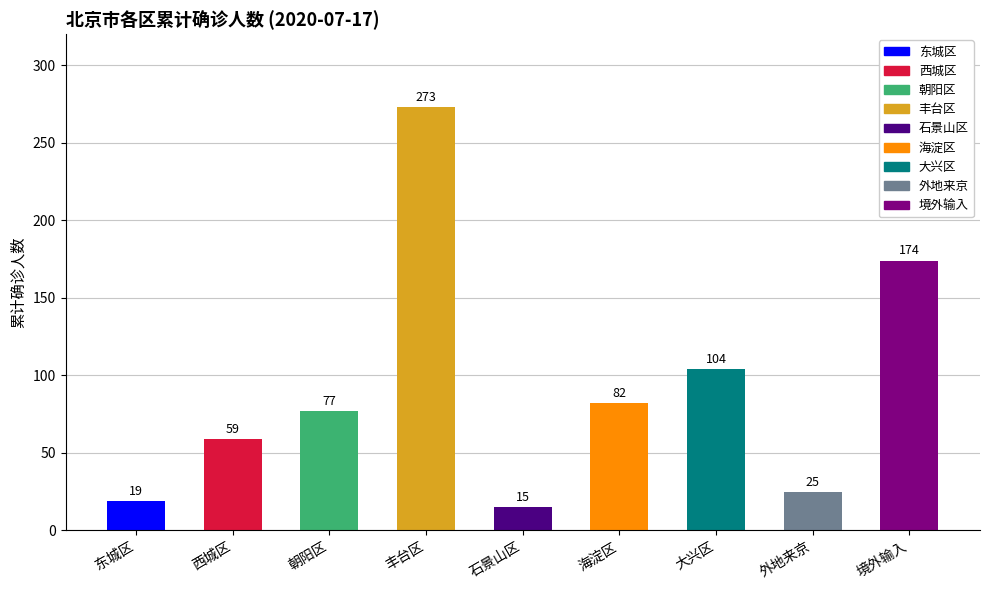

True or false: the data shows 15 at 石景山区.

True